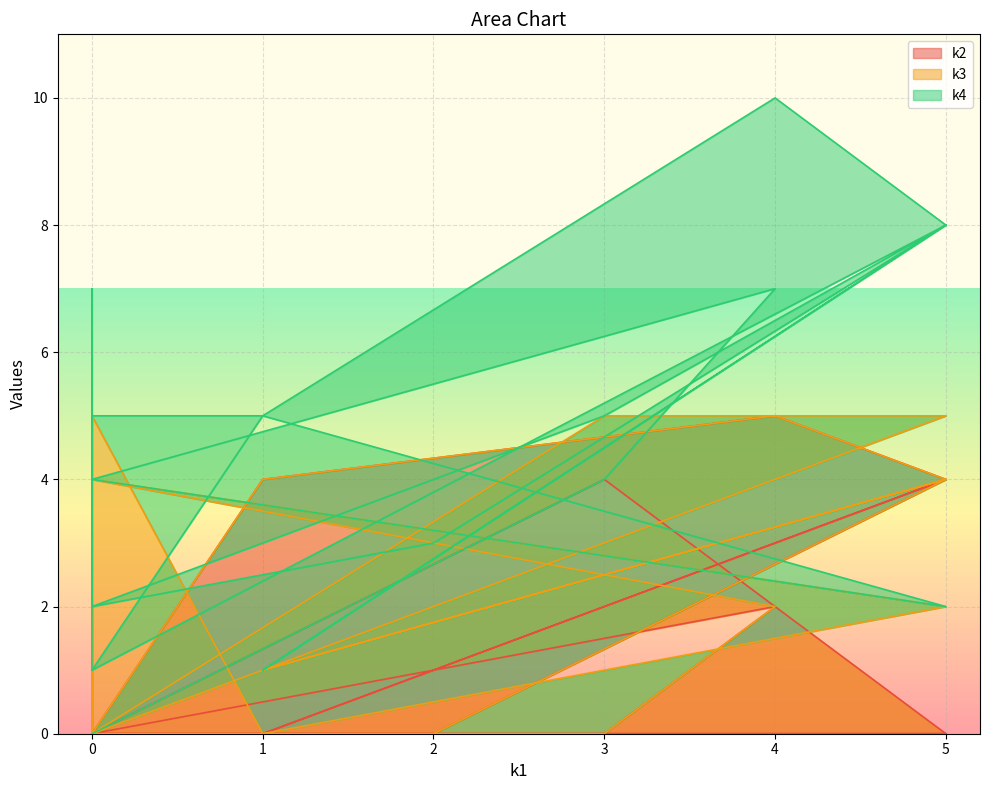

Is the value of k2 at 0 greater than the value of k3 at 0?

No